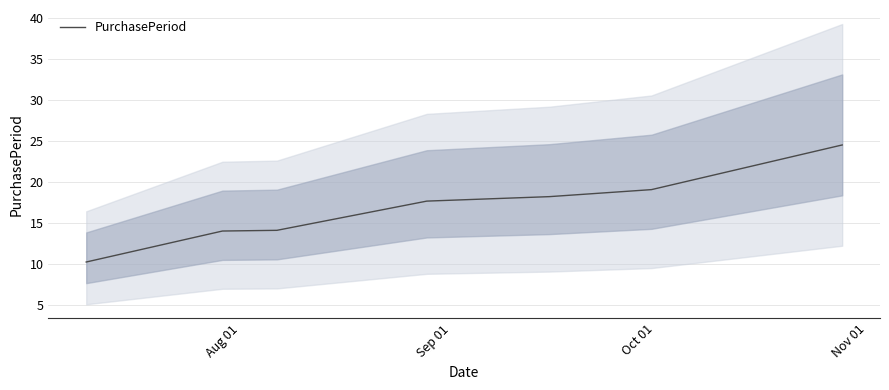

What is the value of the 3rd point from the left?

14.1